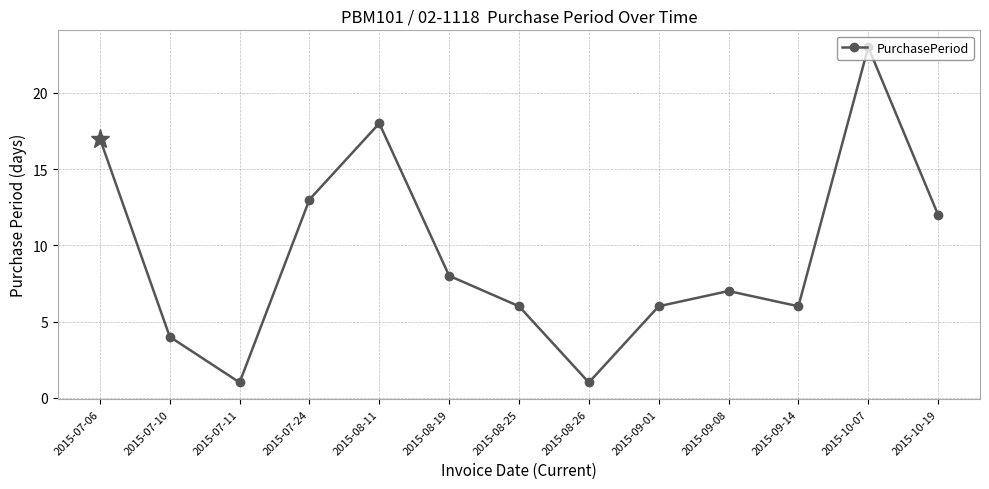

What position from the left is 2015-07-24?

4